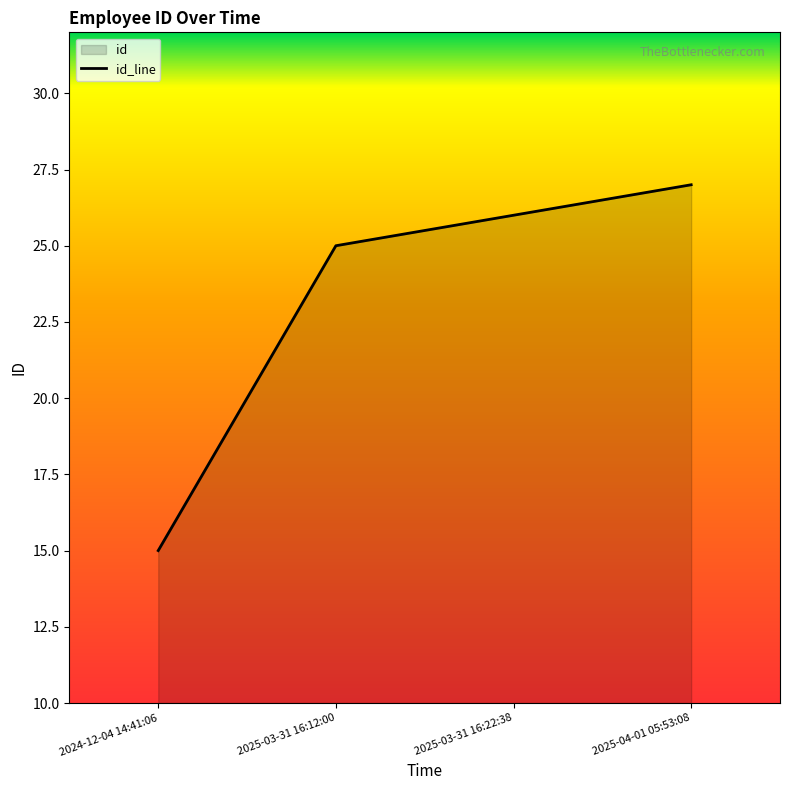

Reading left to right, transcribe all the data shown in this chart.

15	25	26	27